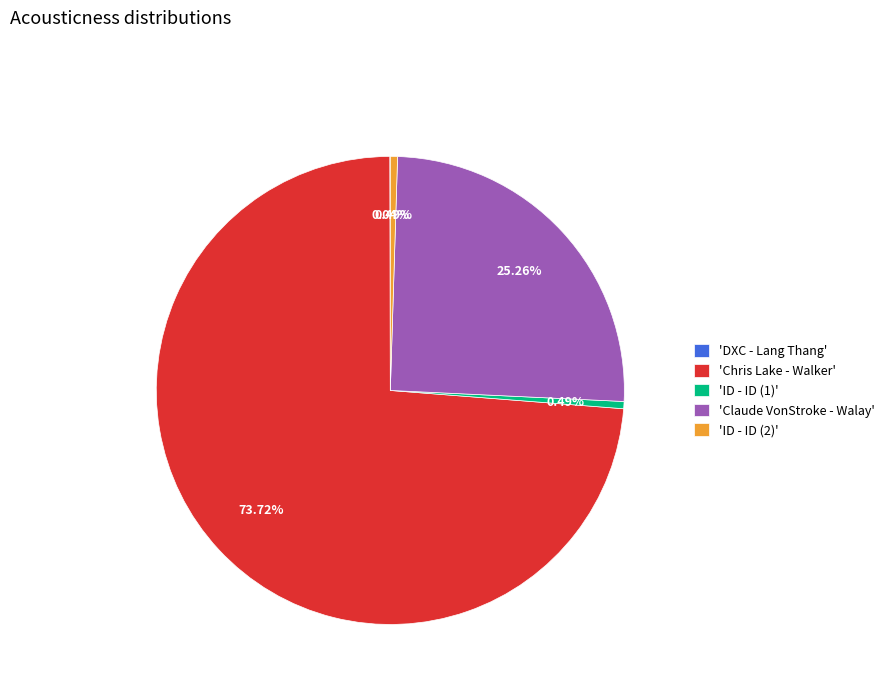

Which slice represents more than half of the pie?

'Chris Lake - Walker'